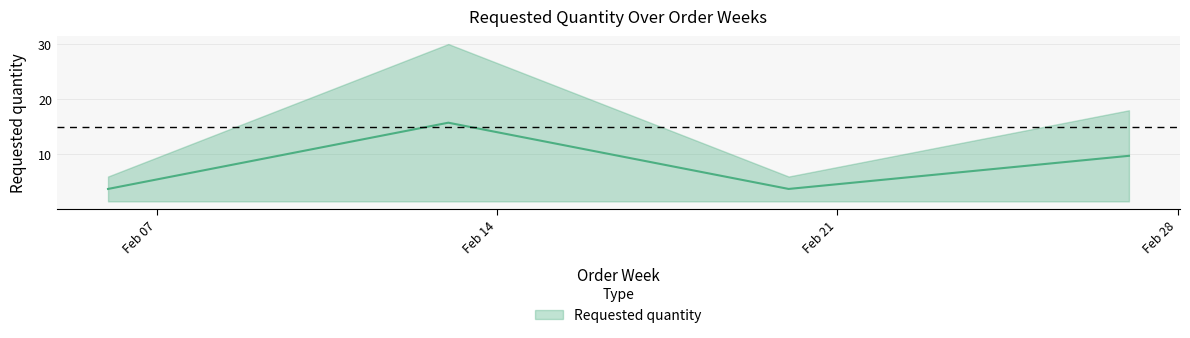

Between 2023-02-20 and 2023-02-27, which is larger?

2023-02-27